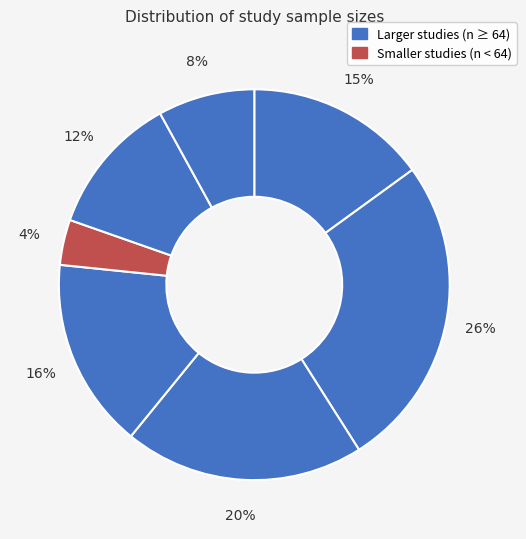

How many slices are in this pie chart?

7